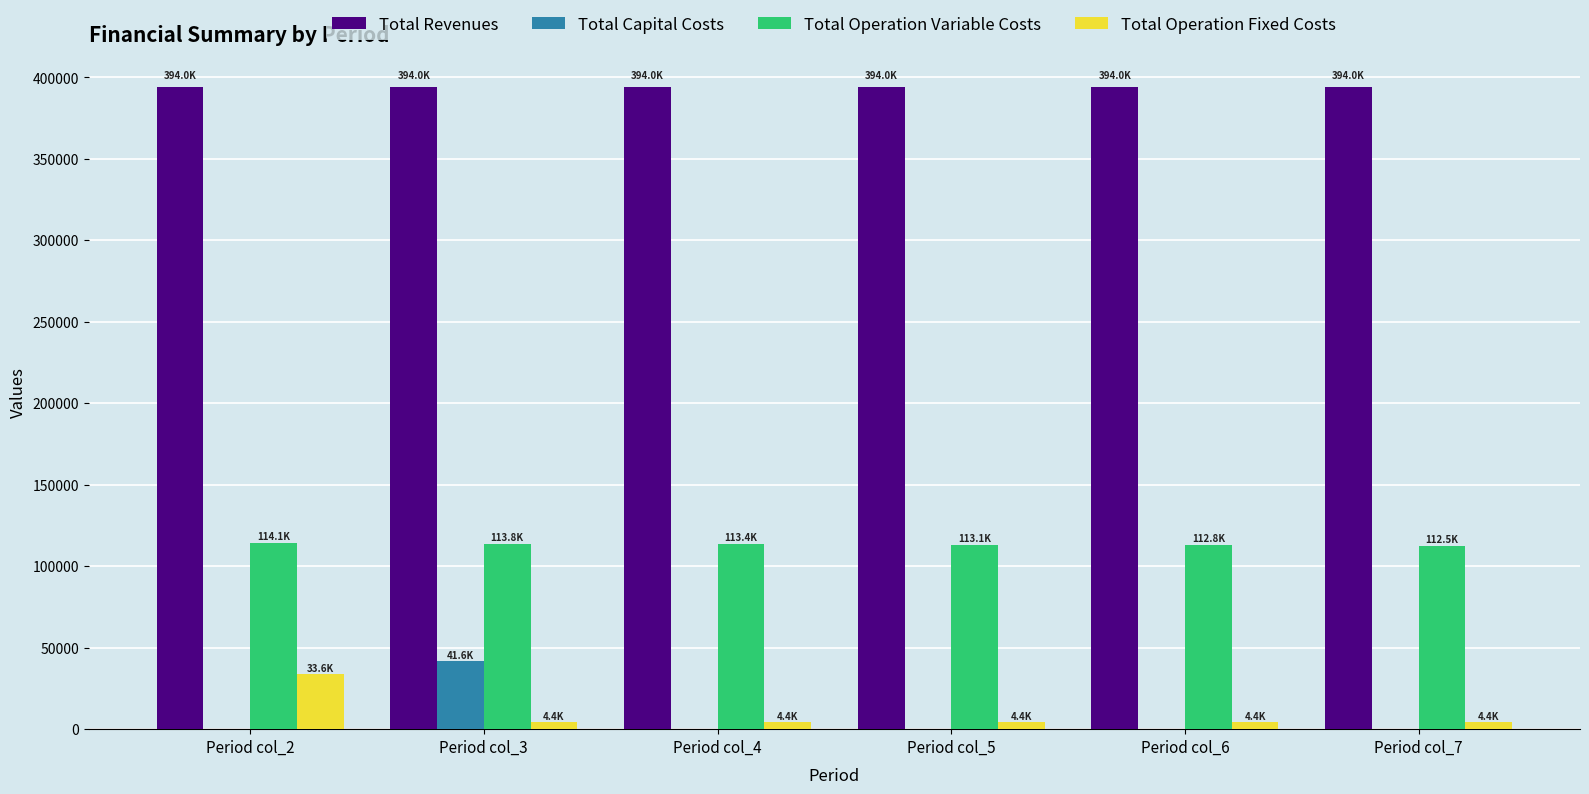

Is the value of Total Capital Costs at Period col_7 greater than the value of Total Operation Variable Costs at Period col_4?

No